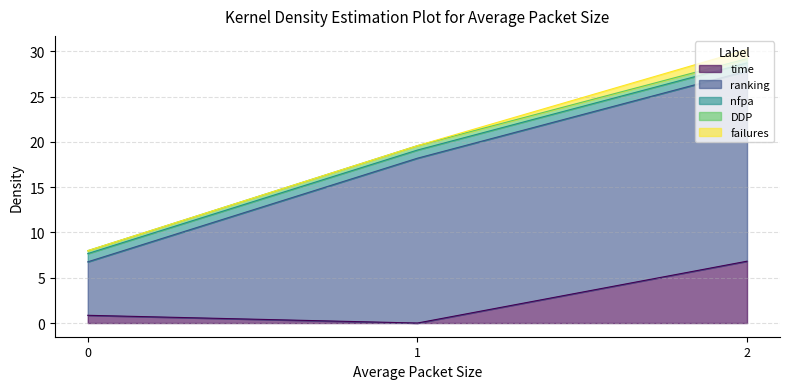

What is the maximum value for time?

6.8